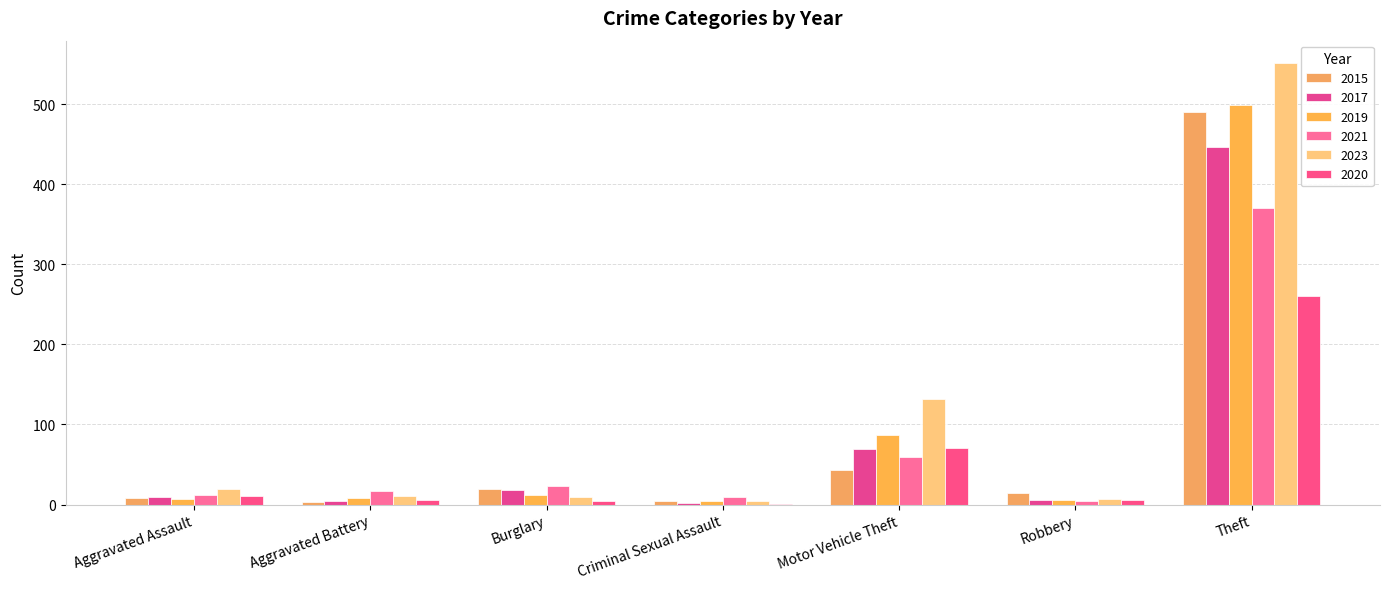

How many categories are shown in the chart?

7